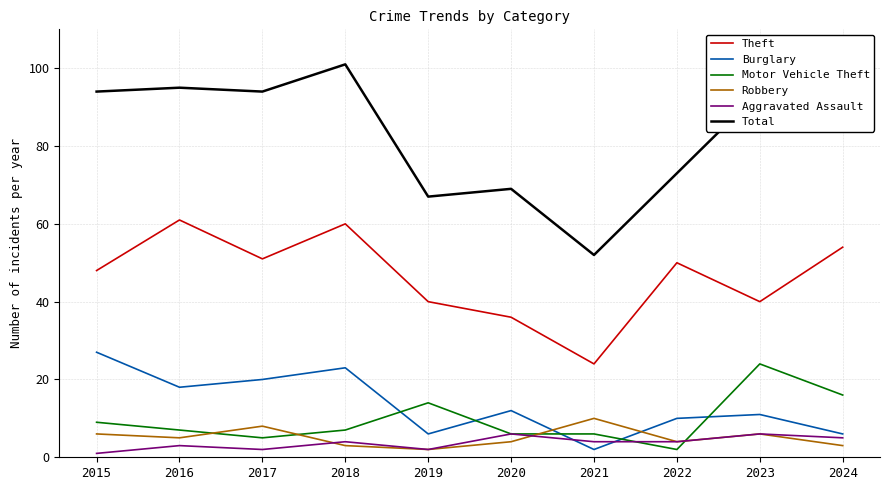

Which series has the widest spread of values?

Total